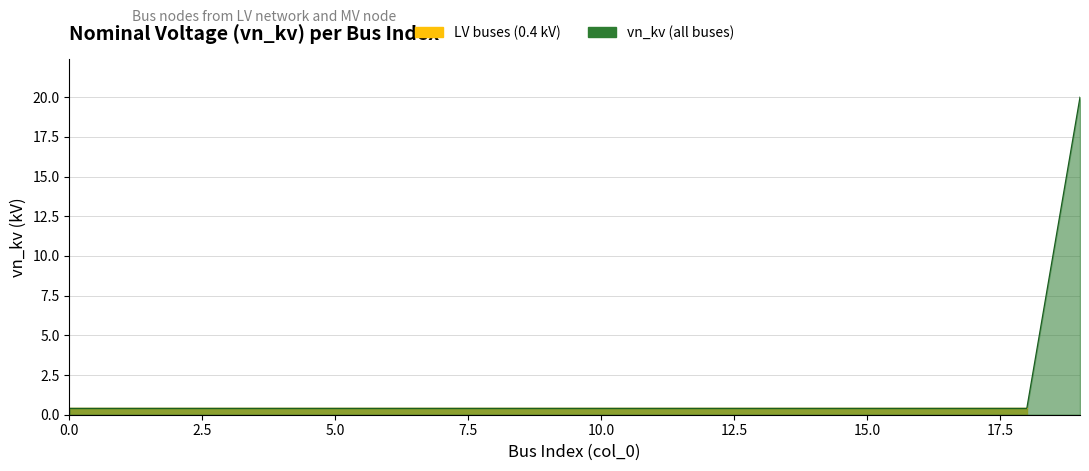

What is the difference between the maximum and minimum values?

19.6